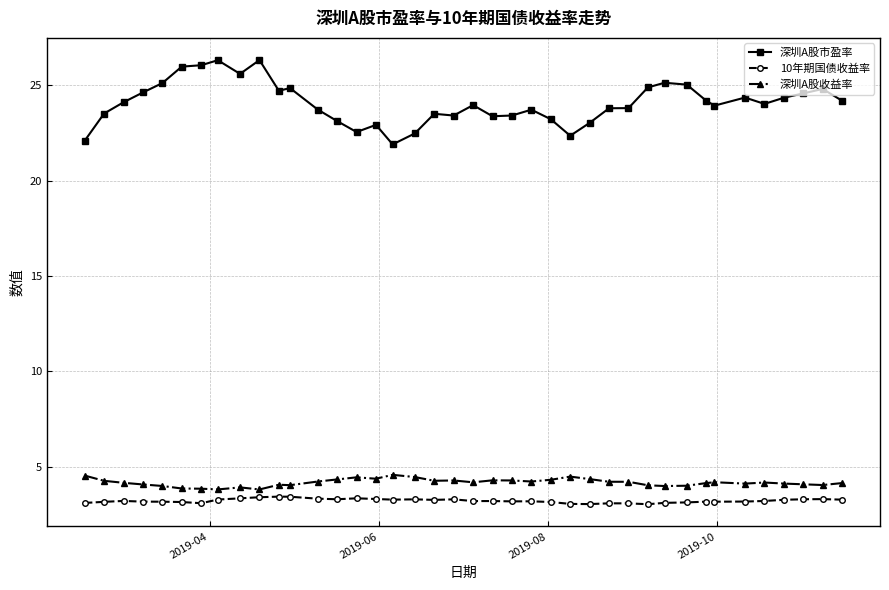

True or false: 10年期国债收益率 has more than 1 interior local peaks.

True